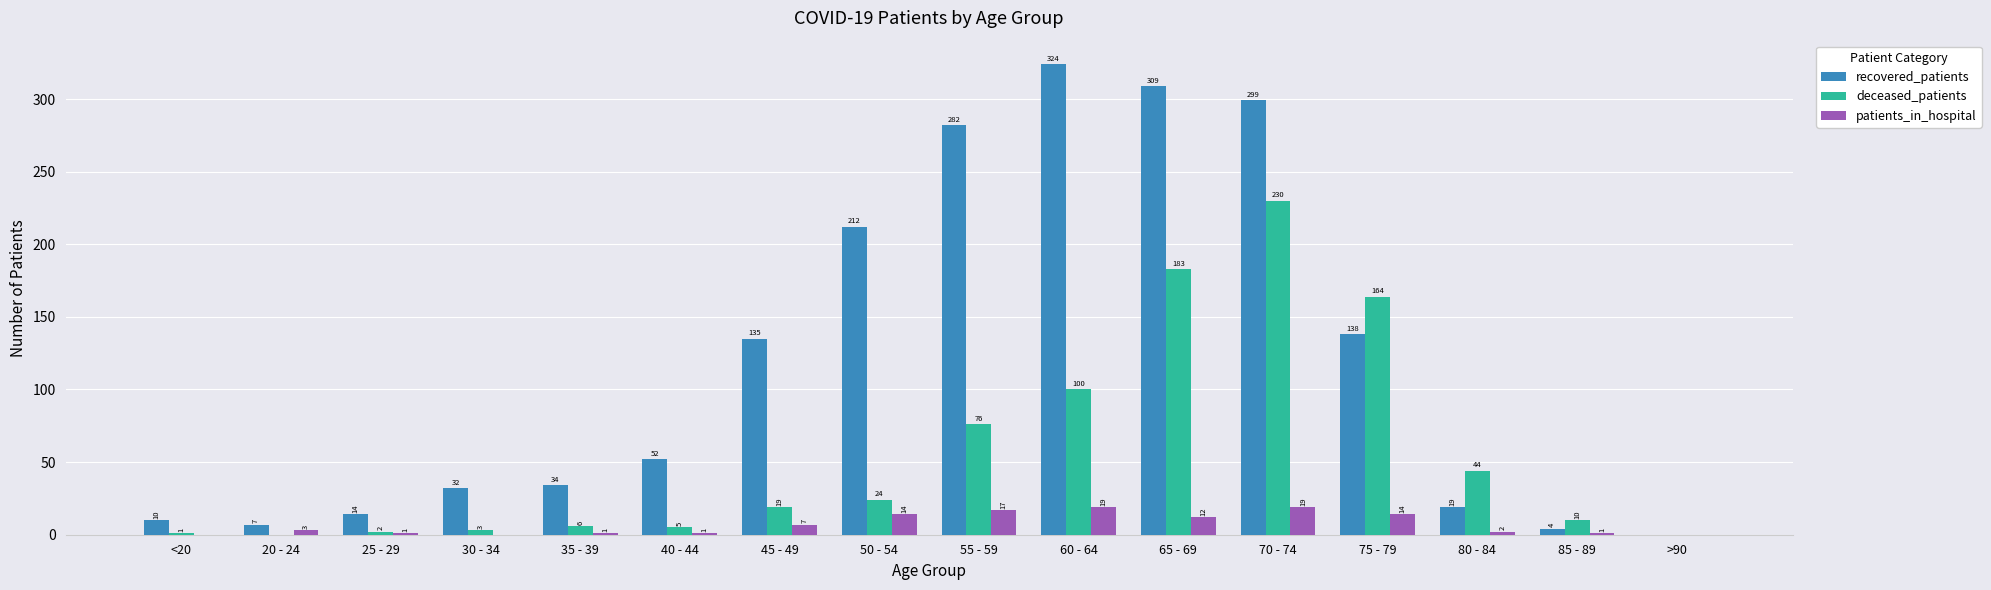

Which series changed the most between 50 - 54 and 60 - 64?

recovered_patients